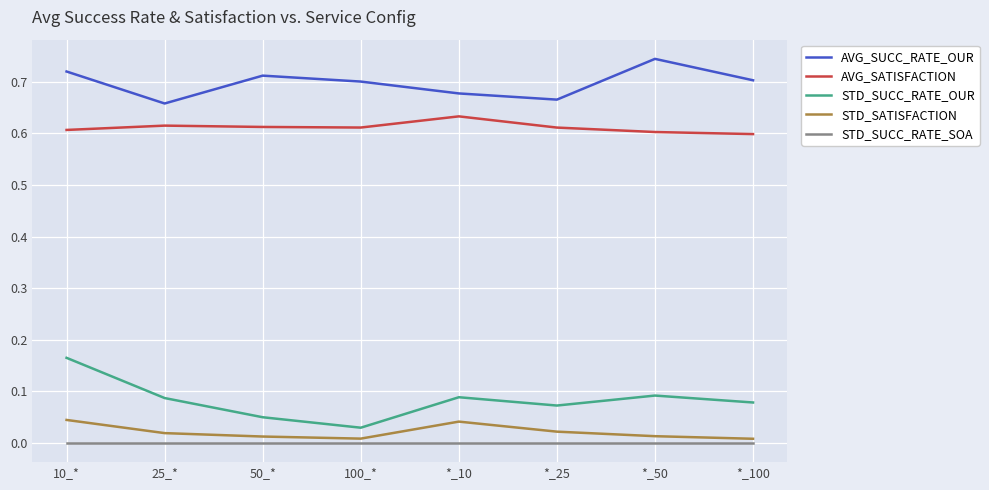

Rank the series by their maximum value, from lowest to highest.

STD_SUCC_RATE_SOA, STD_SATISFACTION, STD_SUCC_RATE_OUR, AVG_SATISFACTION, AVG_SUCC_RATE_OUR